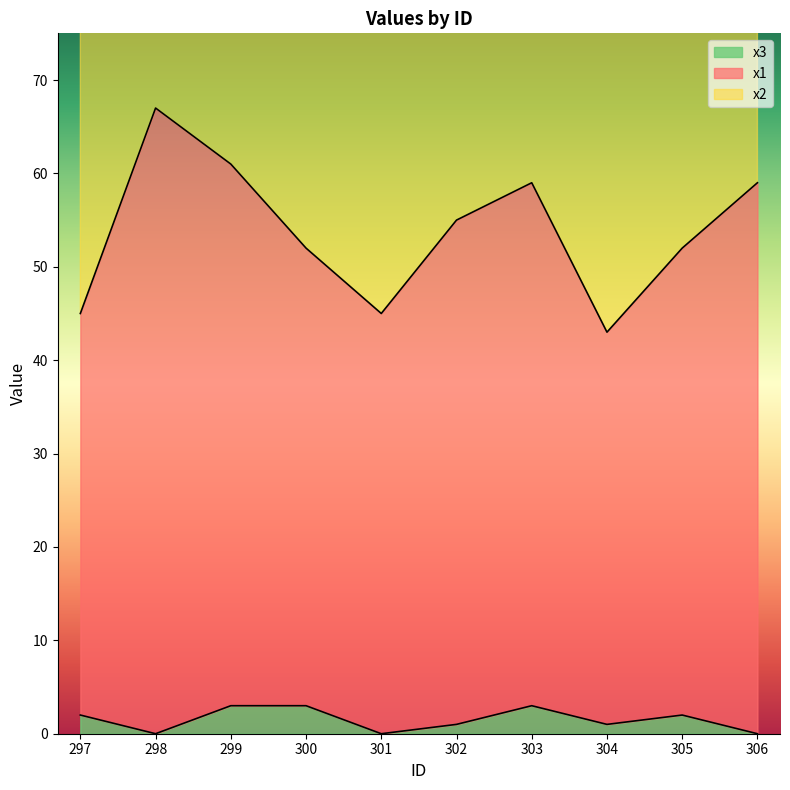

Which category has the highest value in the x3 series?

299